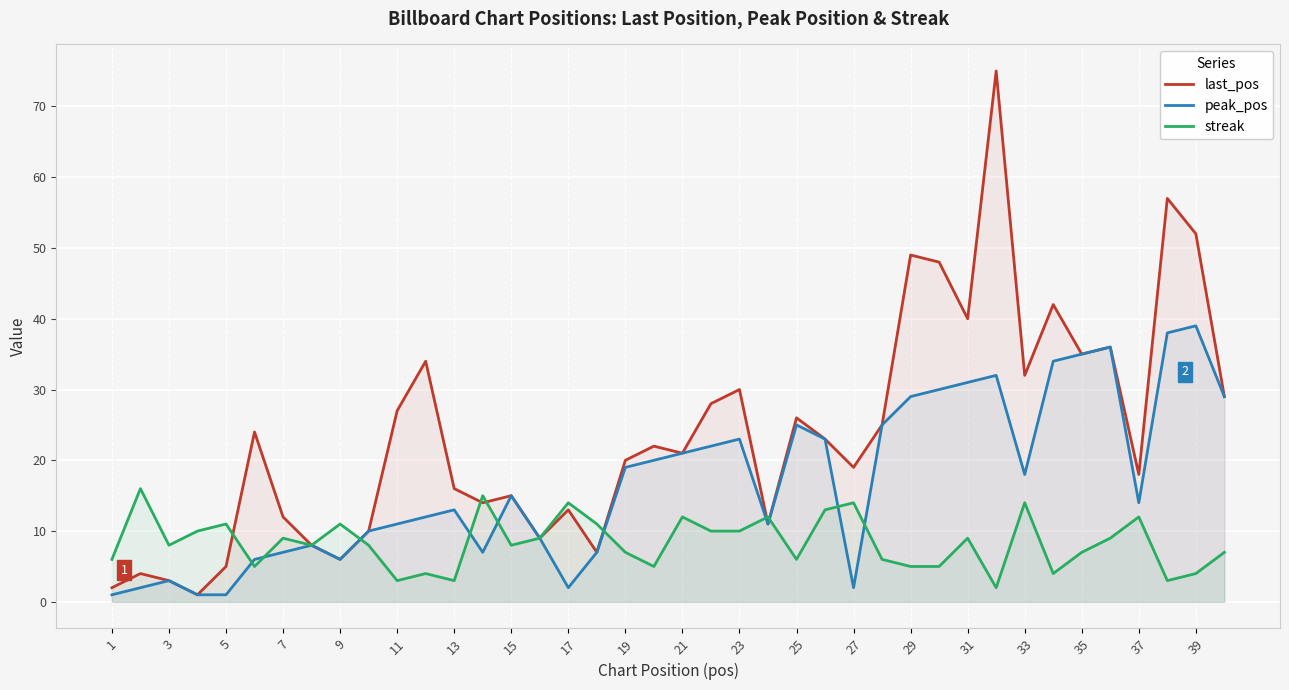

What is the maximum value shown in the chart?

75